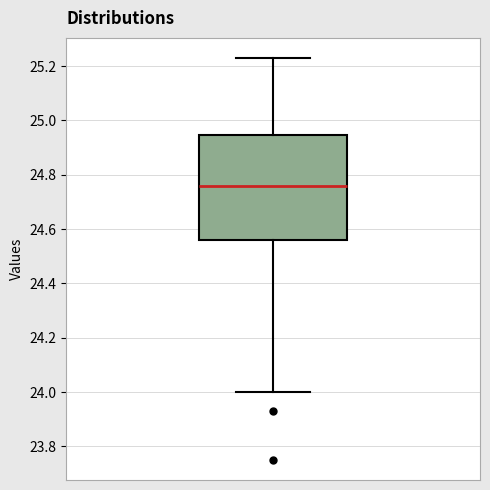

Transcribe this box plot: give where the median line is, the range the box spans, and where the two whiskers end, as read against the y-axis. The values are not printed on the chart, so give them approximately, as read against the axis.

median 24.76, box 24.56 to 24.94, whiskers 24.00 to 25.24